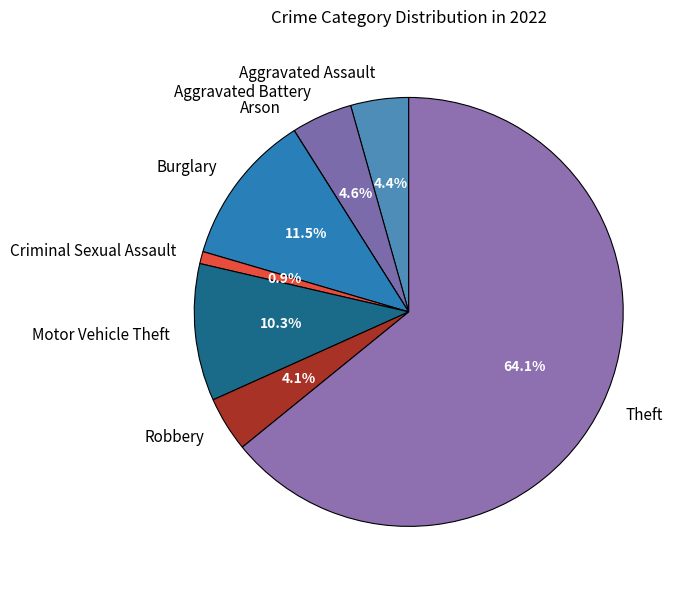

Does any single category account for the majority?

Yes